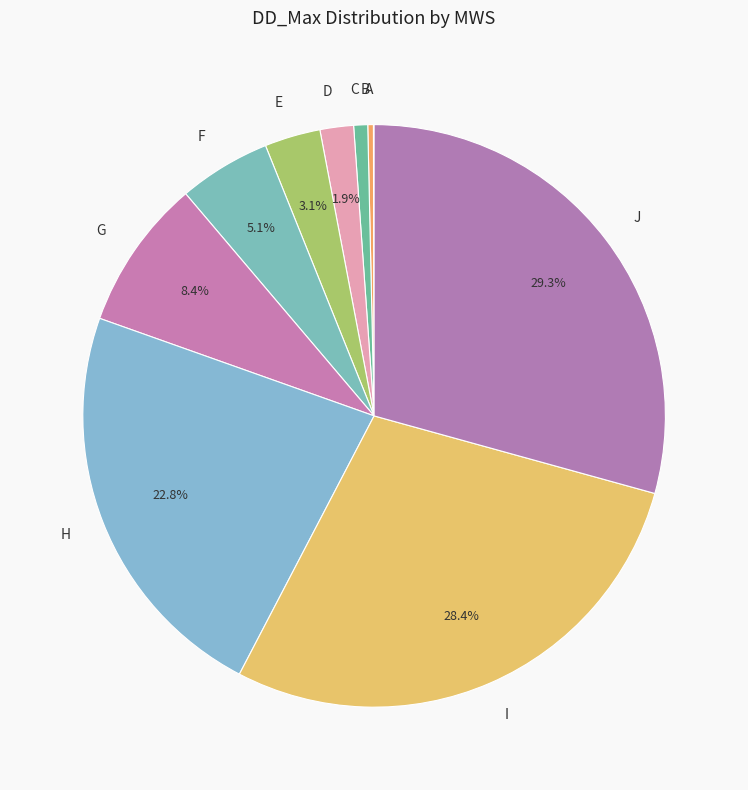

How much of the chart is everything except D?

98.1%